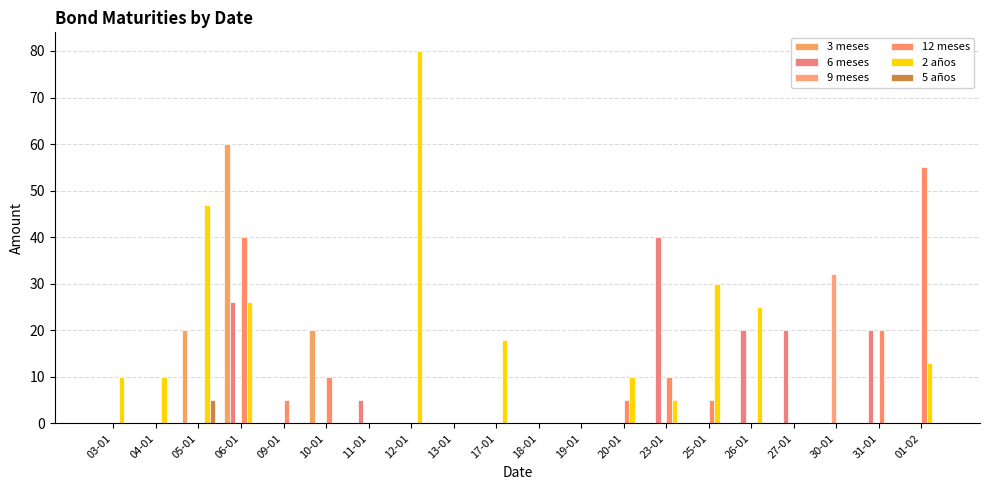

Reading right to left, list all the values displayed in this chart.

3 meses: 0	0	0	0	0	0	0	0	0	0	0	0	0	0	20	0	60	20	0	0
6 meses: 0	20	0	20	20	0	40	0	0	0	0	0	0	5	0	0	26	0	0	0
9 meses: 0	0	32	0	0	0	0	0	0	0	0	0	0	0	0	0	0	0	0	0
12 meses: 55	20	0	0	0	5	10	5	0	0	0	0	0	0	10	5	40	0	0	0
2 años: 13	0	0	0	25	30	5	10	0	0	18	0	80	0	0	0	26	47	10	10
5 años: 0	0	0	0	0	0	0	0	0	0	0	0	0	0	0	0	0	5	0	0